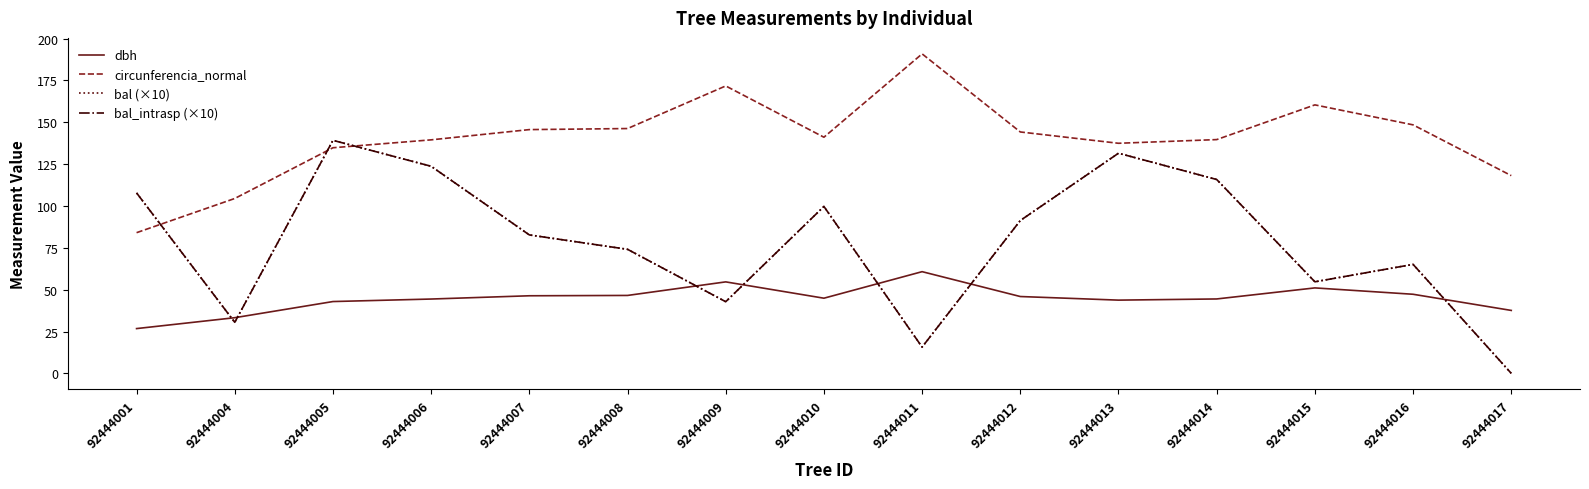

True or false: dbh has a value of 42.9 at 92444005.

True